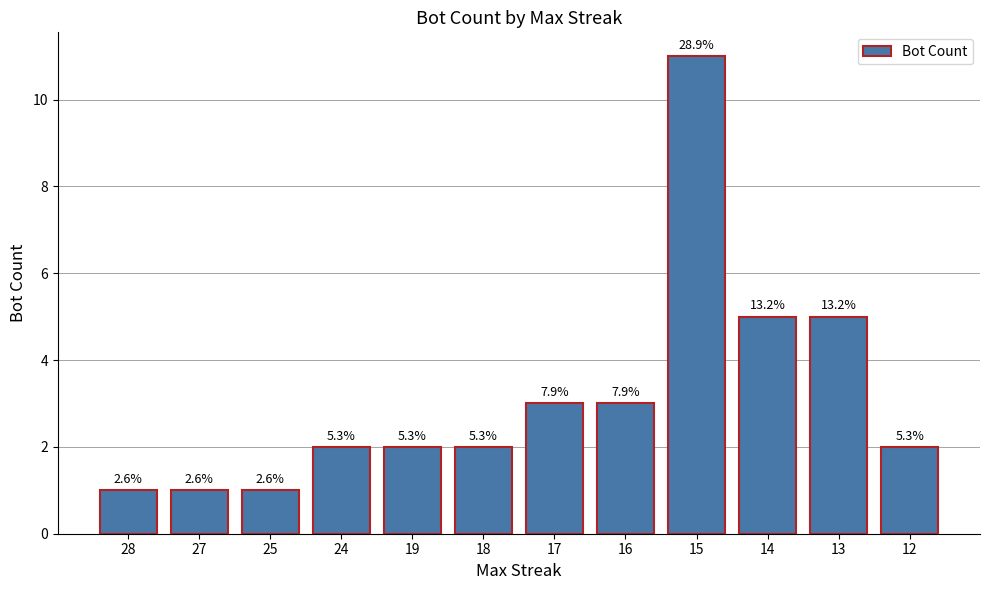

What is the maximum value shown in the chart?

11